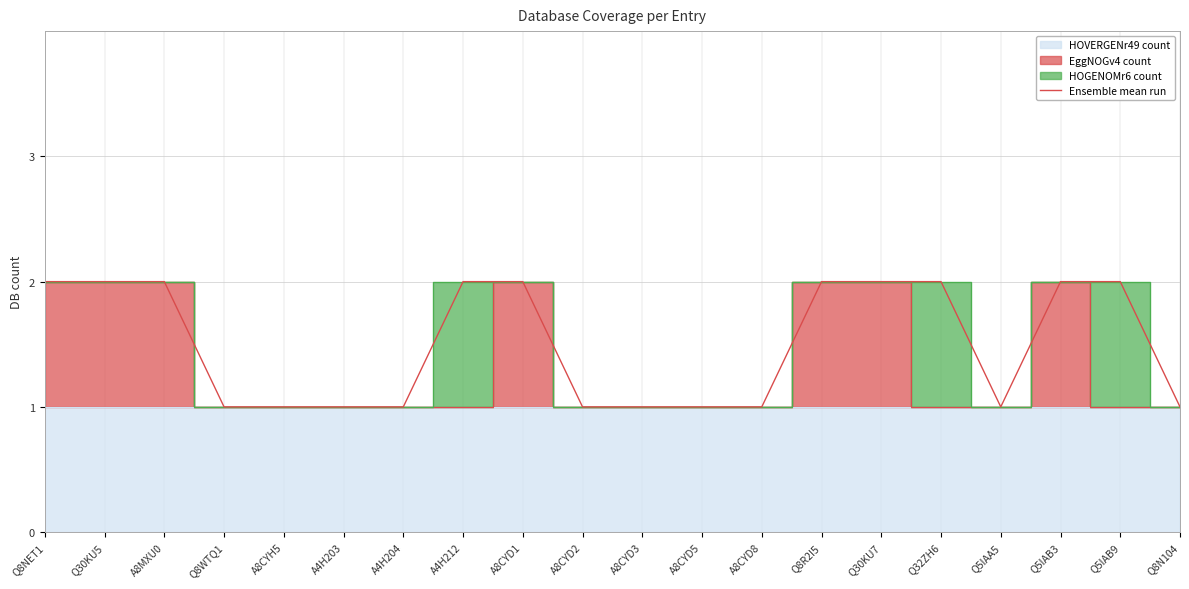

Between Q32ZH6 and Q8R2I5, which is larger?

Q32ZH6